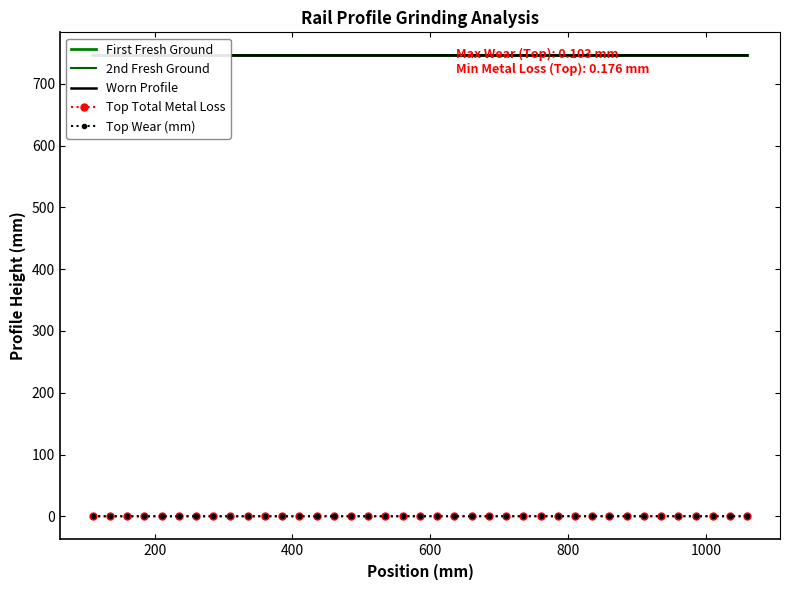

True or false: Top Wear (mm) has more than 0 interior local peaks.

True